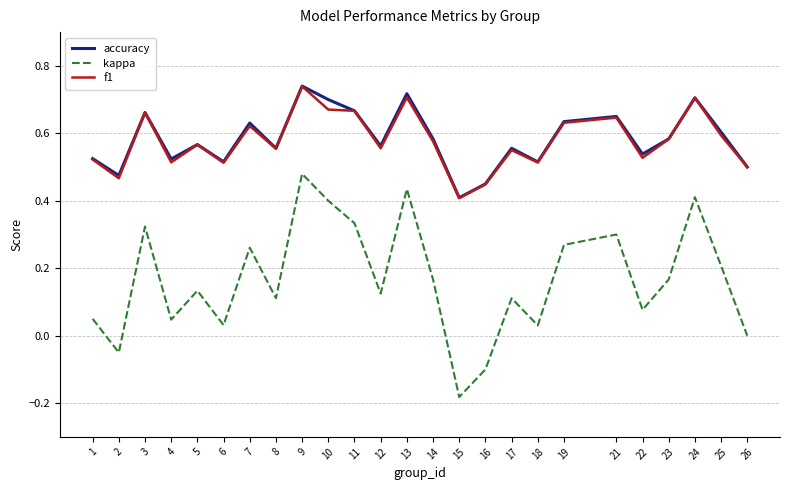

Which series has the largest range (max minus min)?

kappa